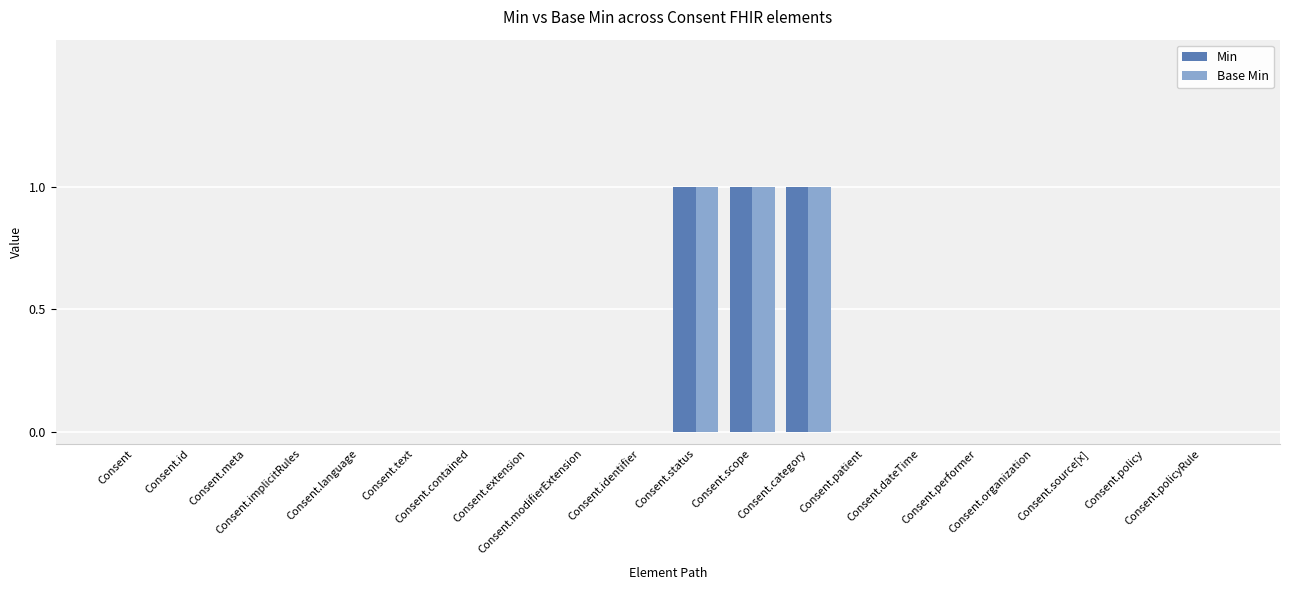

Count the number of data series in this chart.

2